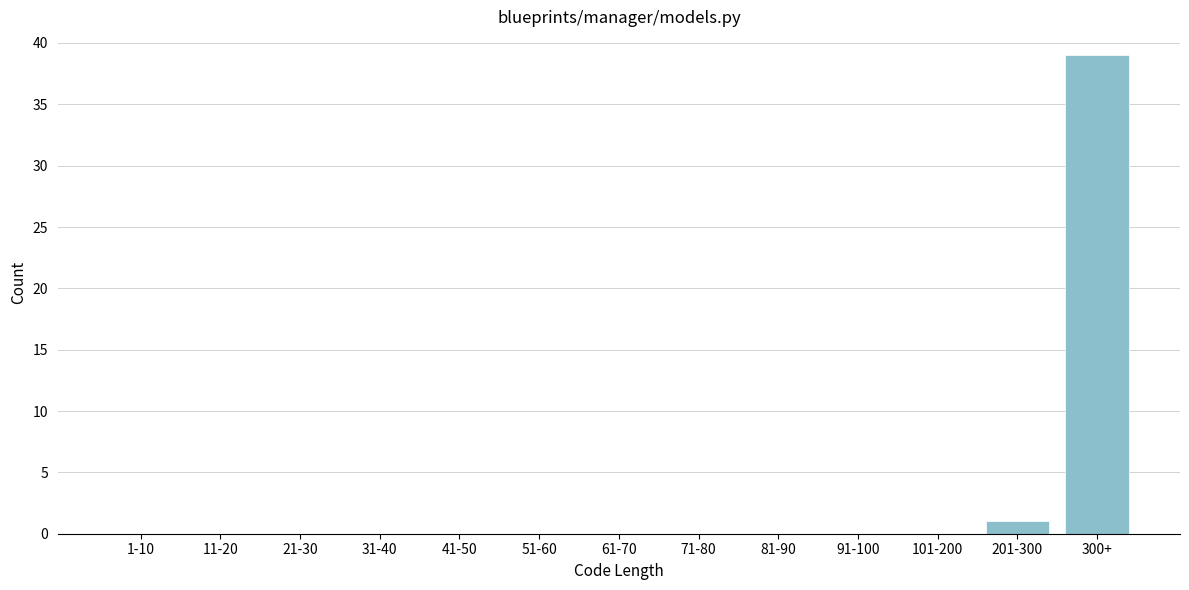

Reading left to right, list all the values displayed in this chart.

1-10=0	11-20=0	21-30=0	31-40=0	41-50=0	51-60=0	61-70=0	71-80=0	81-90=0	91-100=0	101-200=0	201-300=1	300+=39